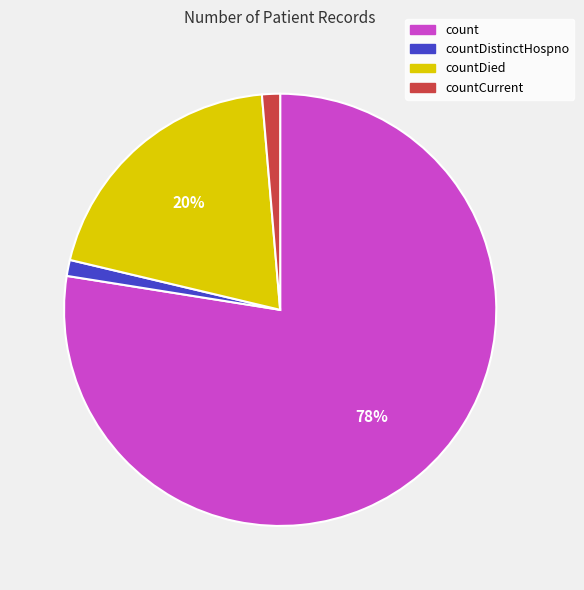

True or false: countCurrent accounts for 1% of the total.

True